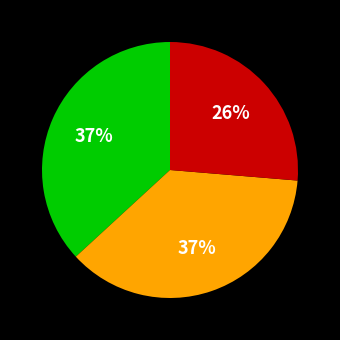

To the nearest percent, what is the difference between the largest and smallest slice percentages?

11%